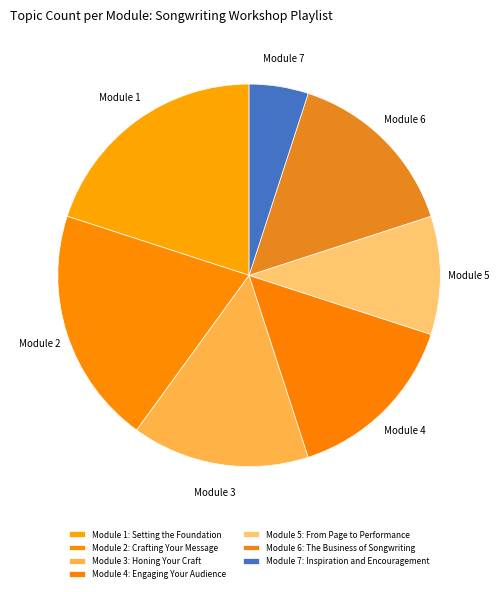

Which category has the biggest portion of the pie?

Module 1: Setting the Foundation